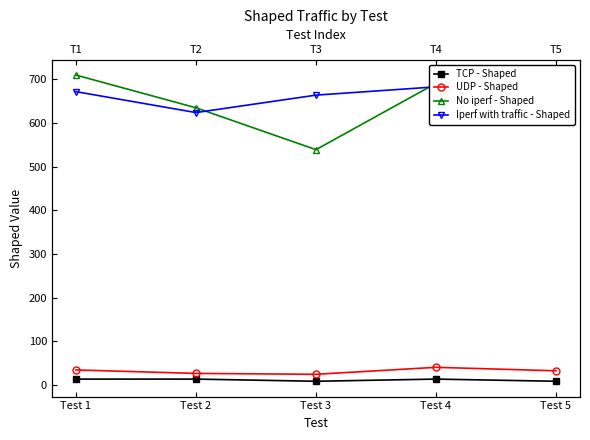

Which series has the widest spread of values?

No iperf - Shaped